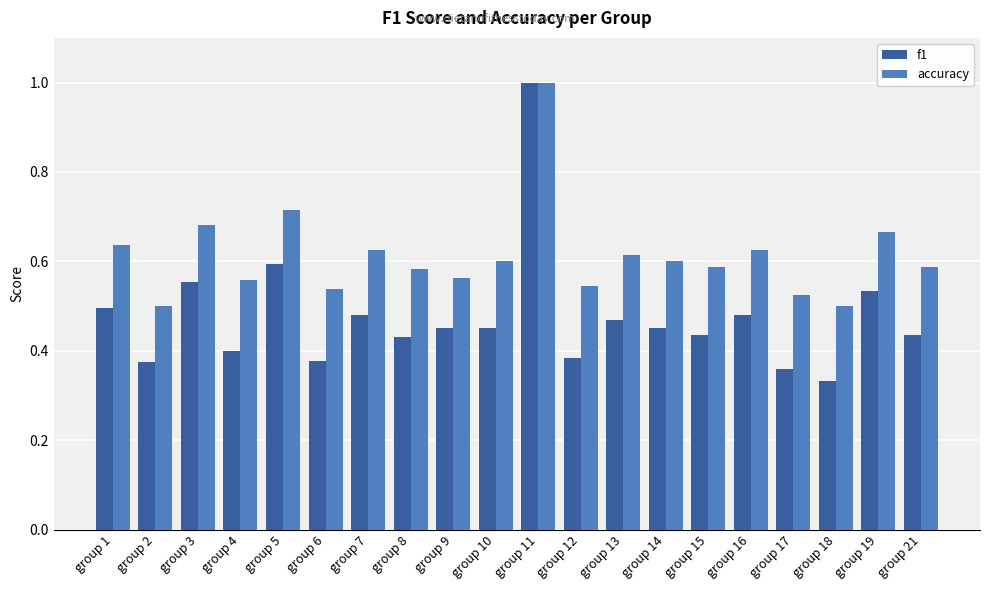

List the series in order of their overall mean, highest first.

accuracy, f1